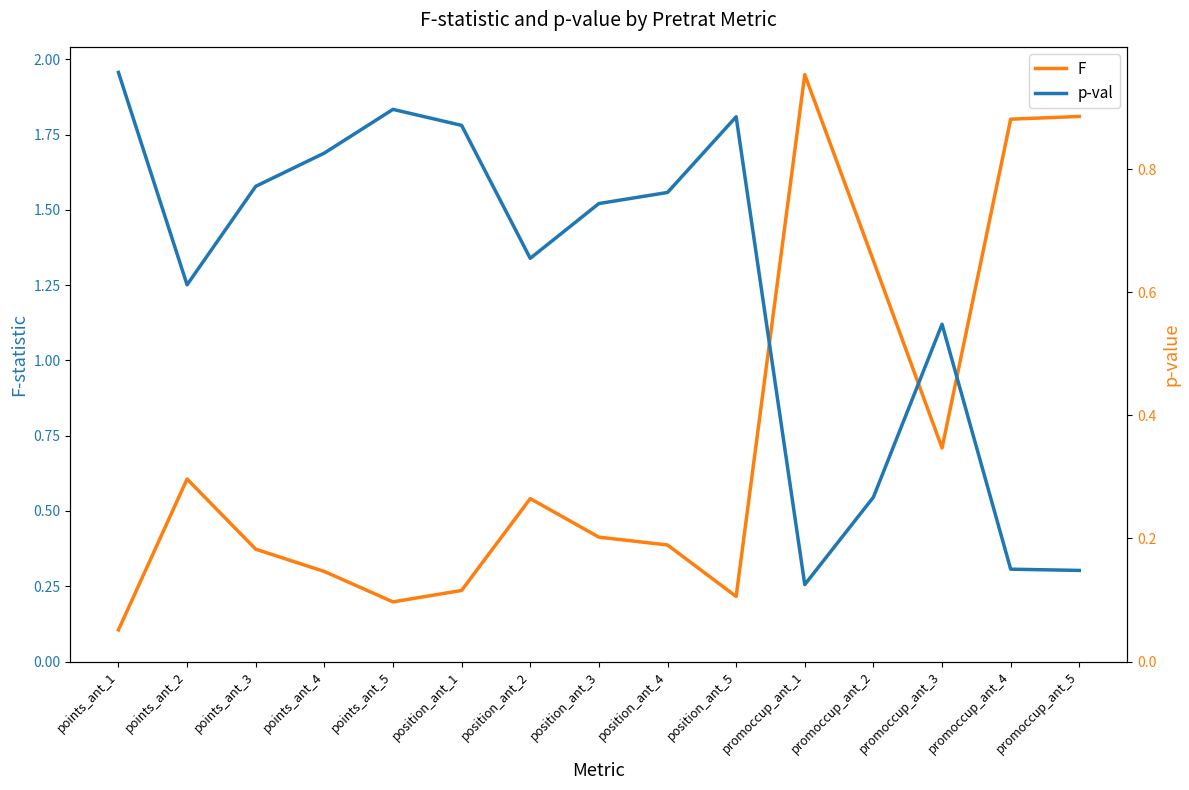

What is the total value across all series at position_ant_4?

1.1